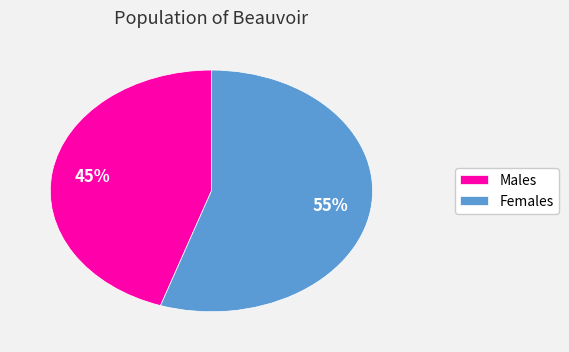

Which slice is the largest?

Females